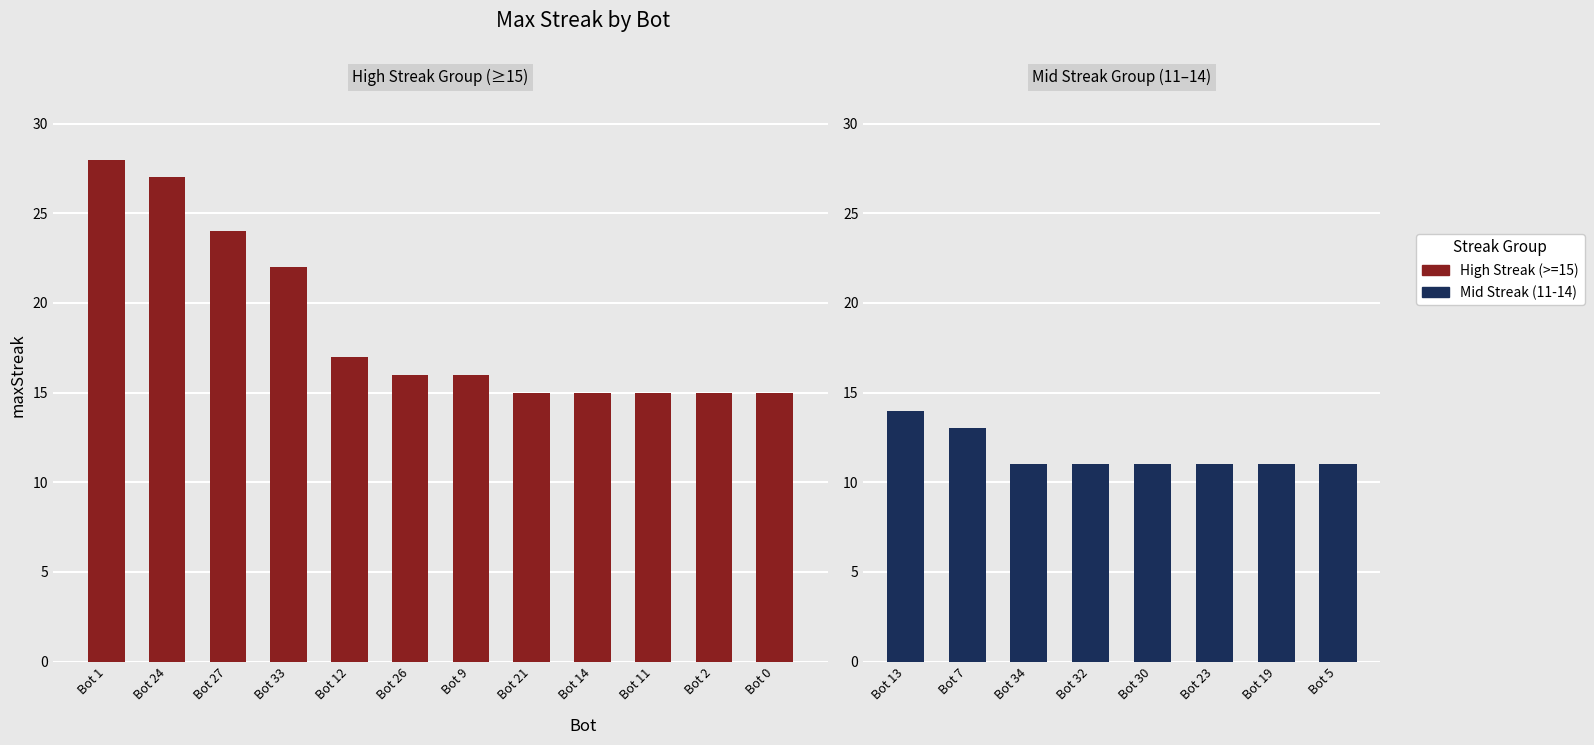

The value of Bot ID at Bot 24 is 6. True or false?

False